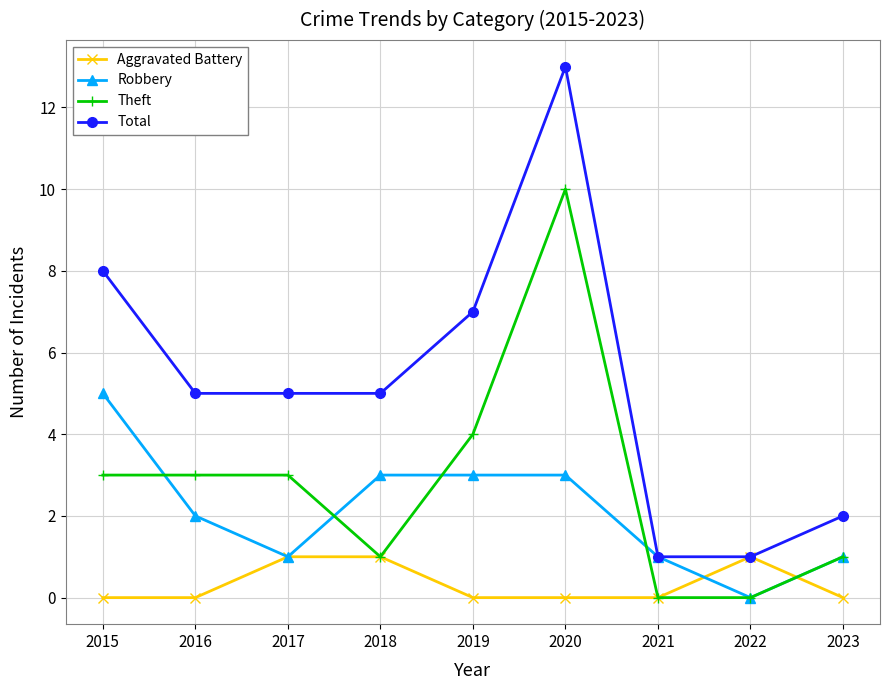

List the series in order of their peak value, highest first.

Total, Theft, Robbery, Aggravated Battery